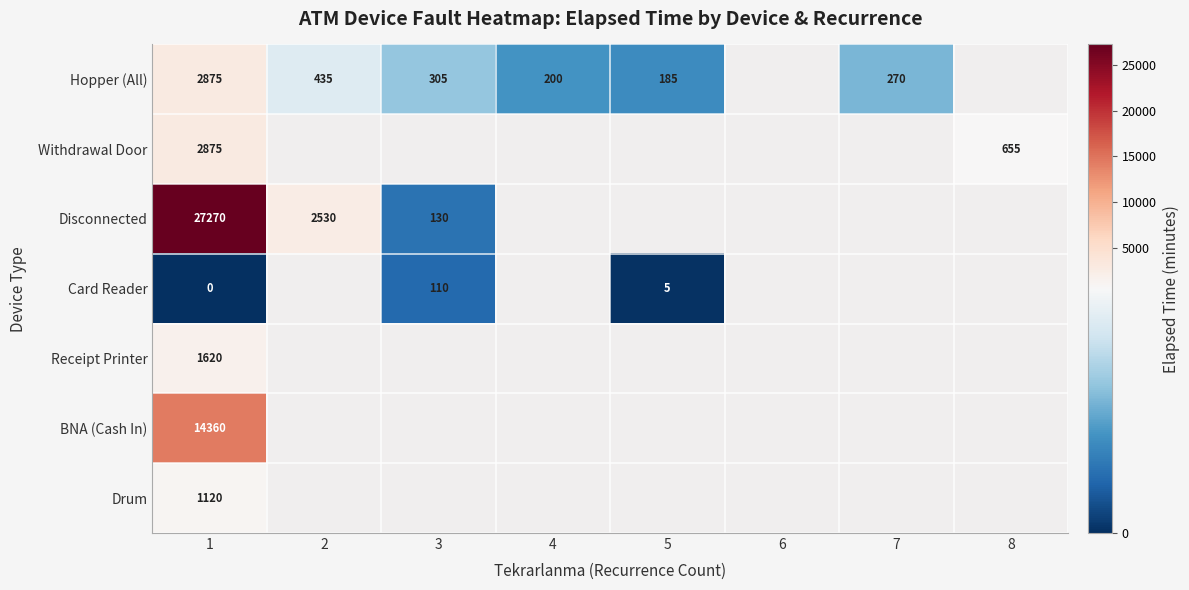

What is the spread (max minus min) of values at 1?

27270